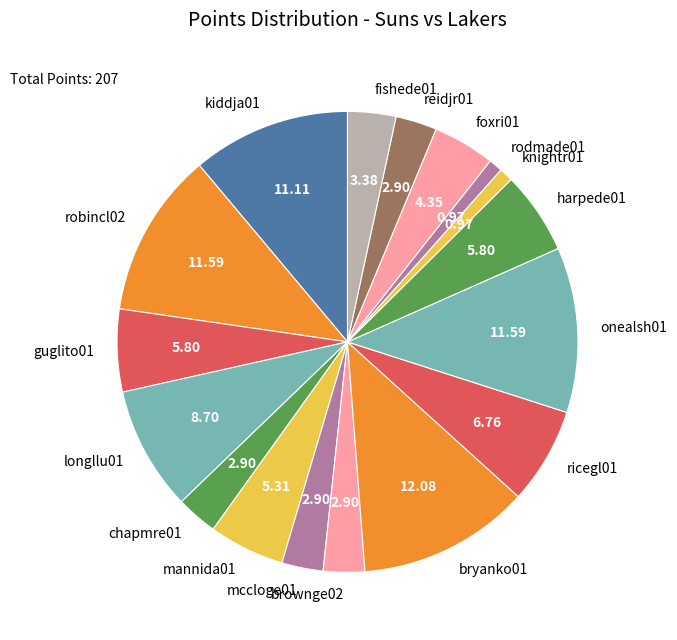

Does any single category account for the majority?

No